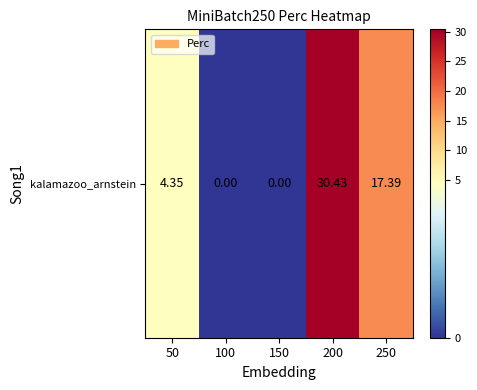

At which label does the data first exceed 4?

50